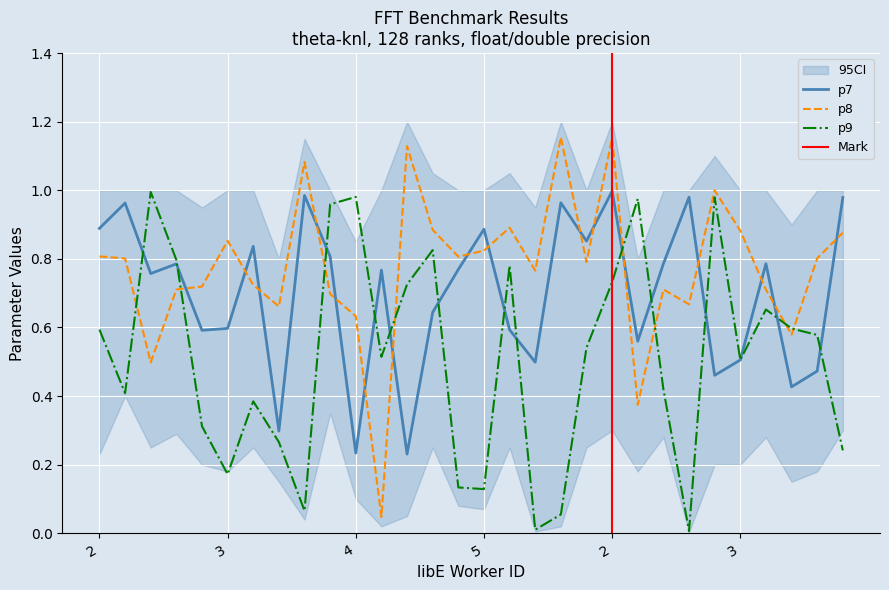

True or false: p8 has a value of 1.1 at 5.

False